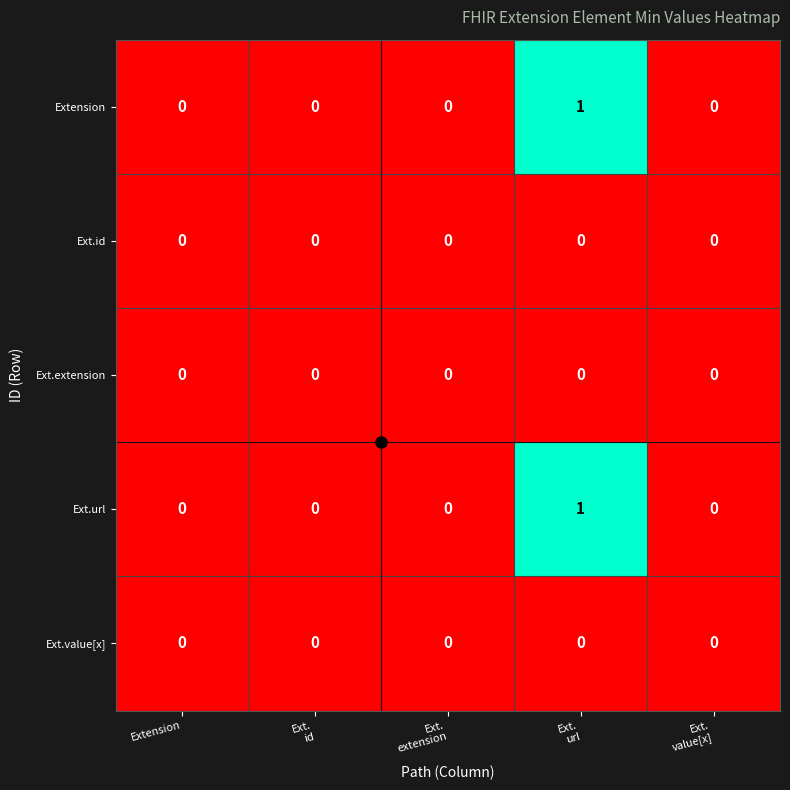

Count the Extension values in the range 0 to 1.

5